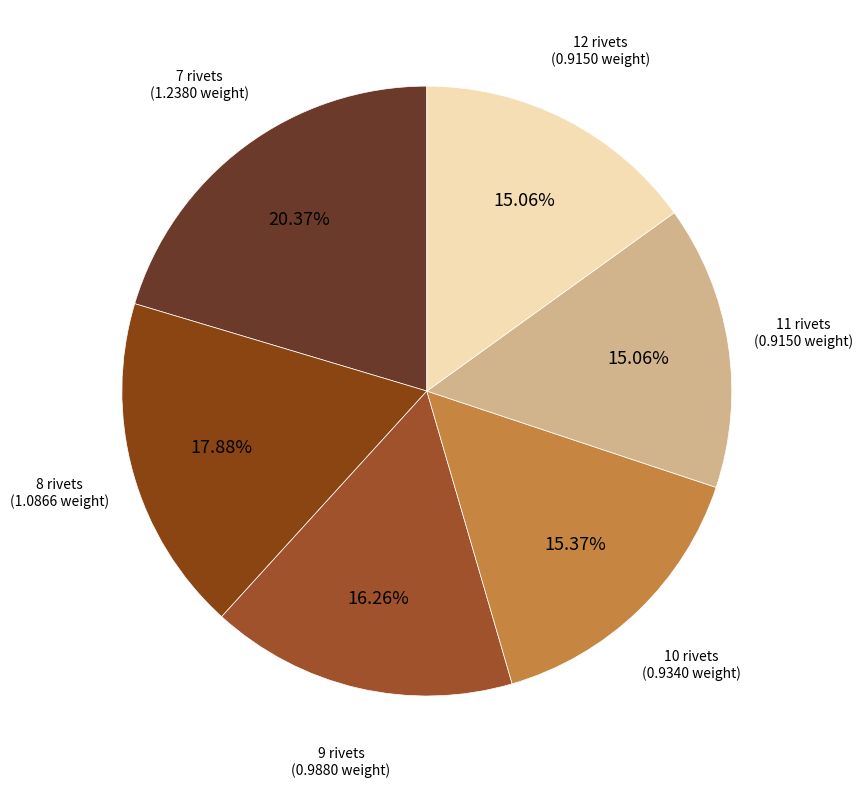

Rank the categories by value from lowest to highest.

11, 12, 10, 9, 8, 7